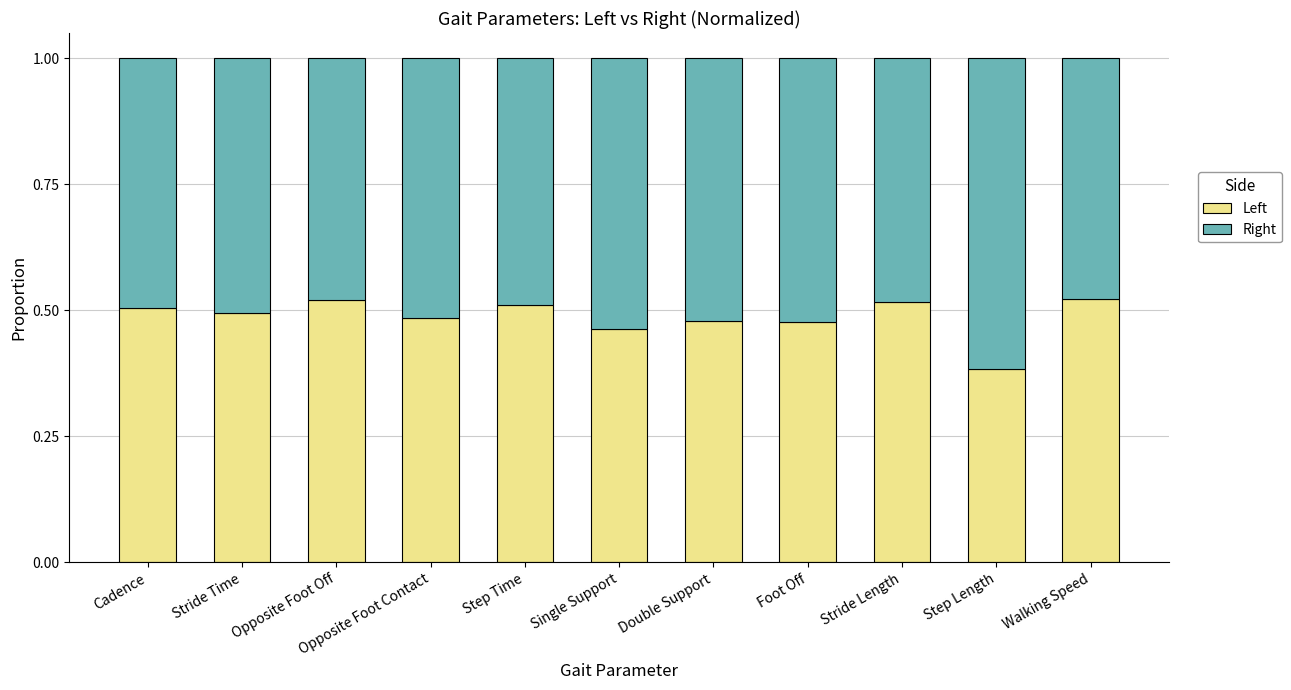

Is it true that Left equals 0.1 at Opposite Foot Contact?

False